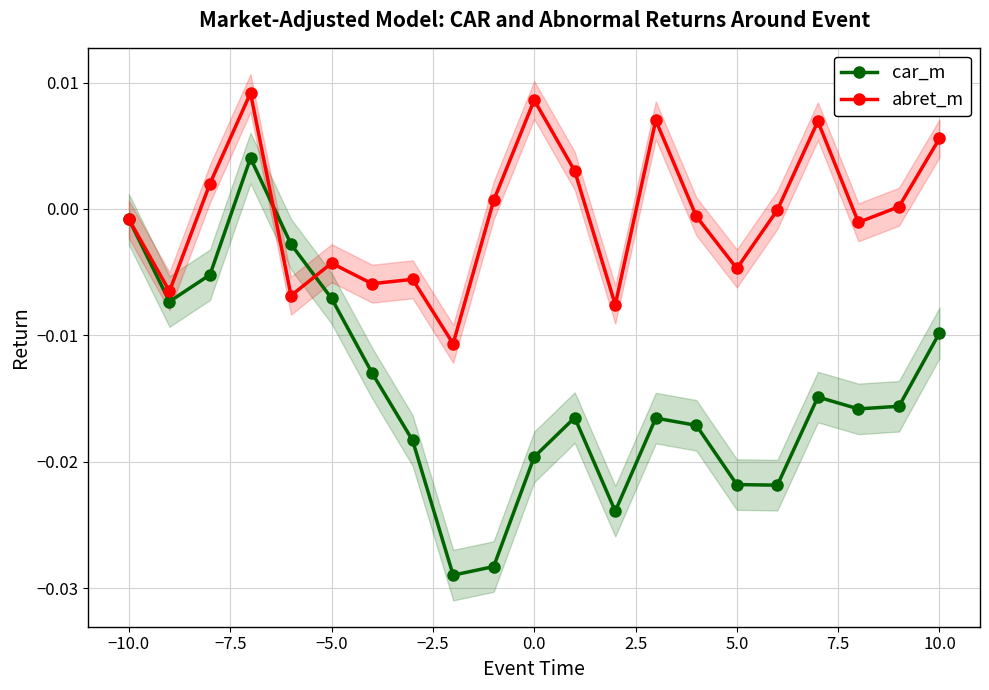

True or false: abret_m has more than 0 interior local peaks.

True